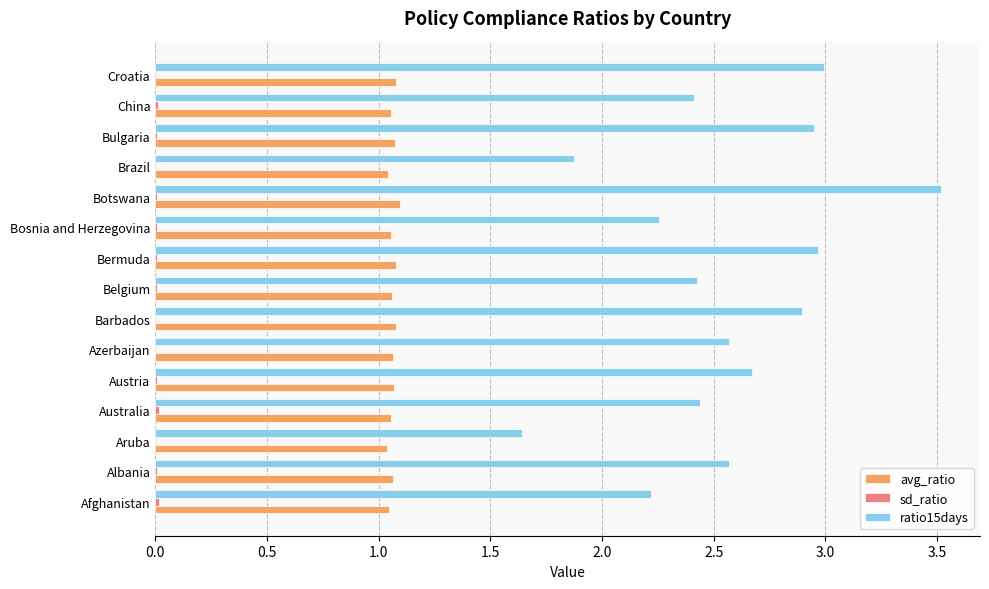

Is it true that avg_ratio equals 0.4 at Croatia?

False